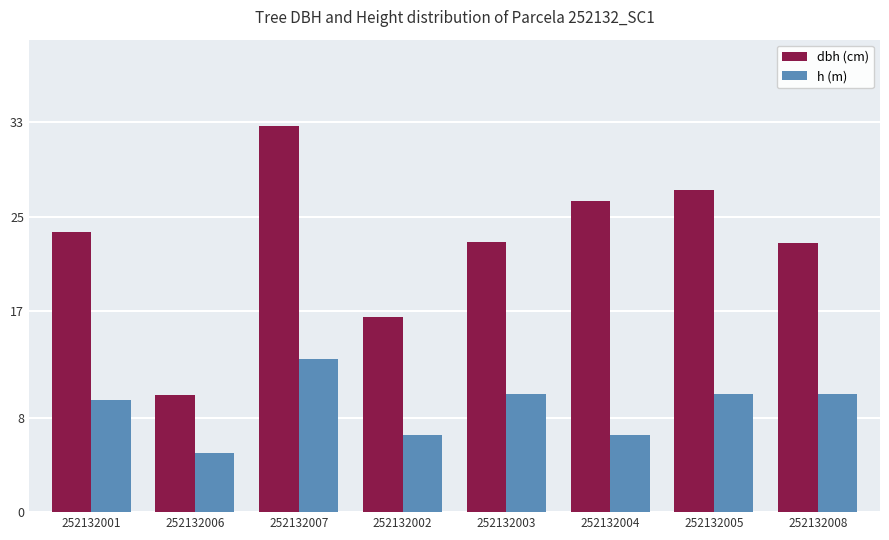

Does the chart contain stacked bars?

No